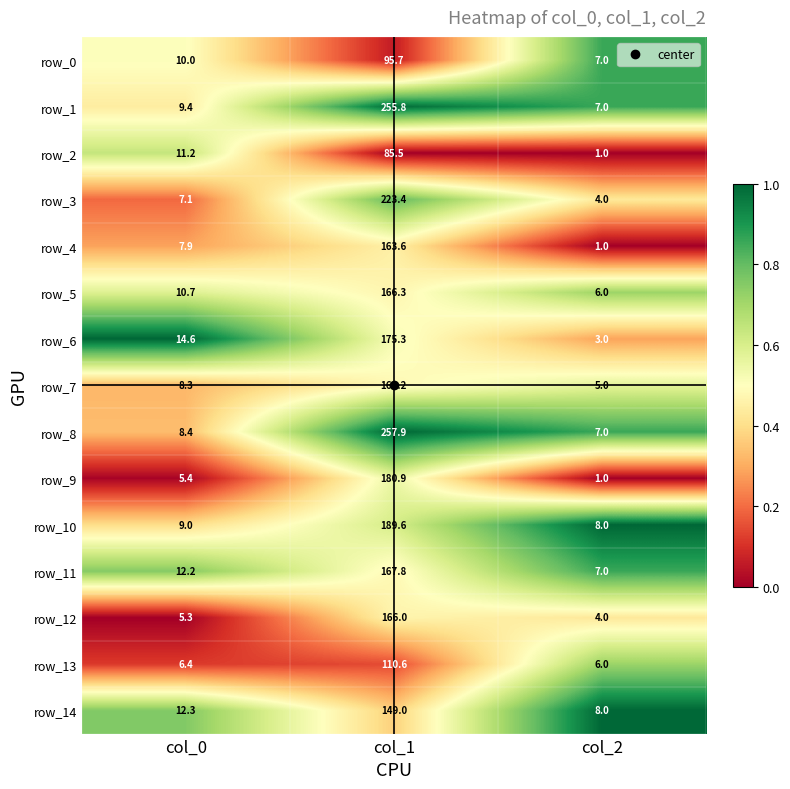

The row_8 series shows 0.2 at col_0. True or false?

False